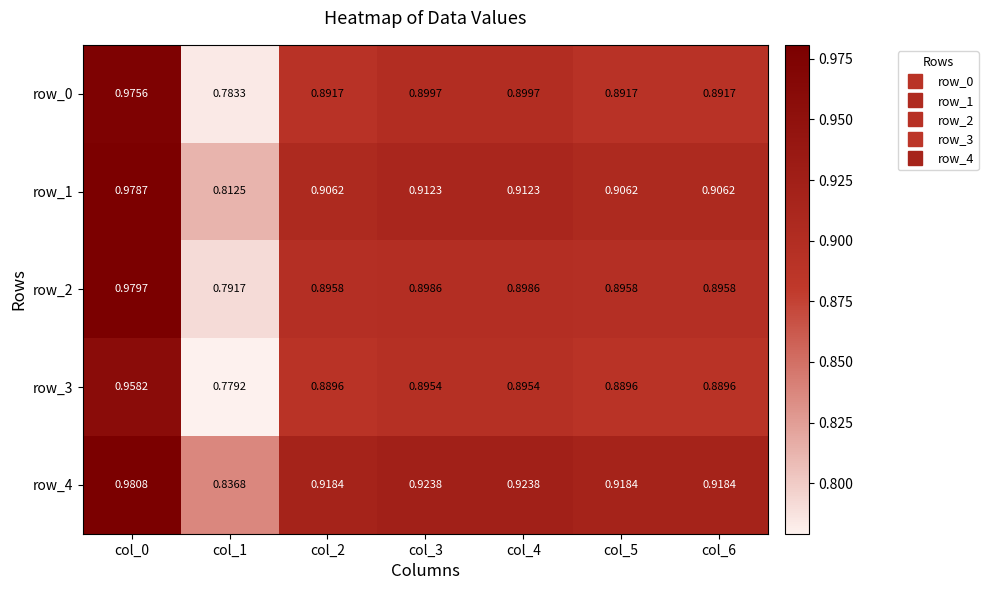

Rank the series at col_1 from highest to lowest value.

row_4, row_1, row_2, row_0, row_3